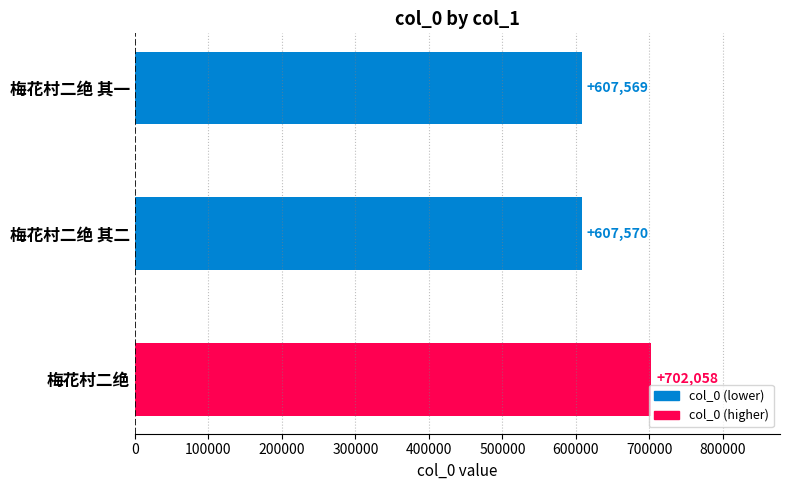

Reading top to bottom, extract all data points from this chart.

607569	607570	702058